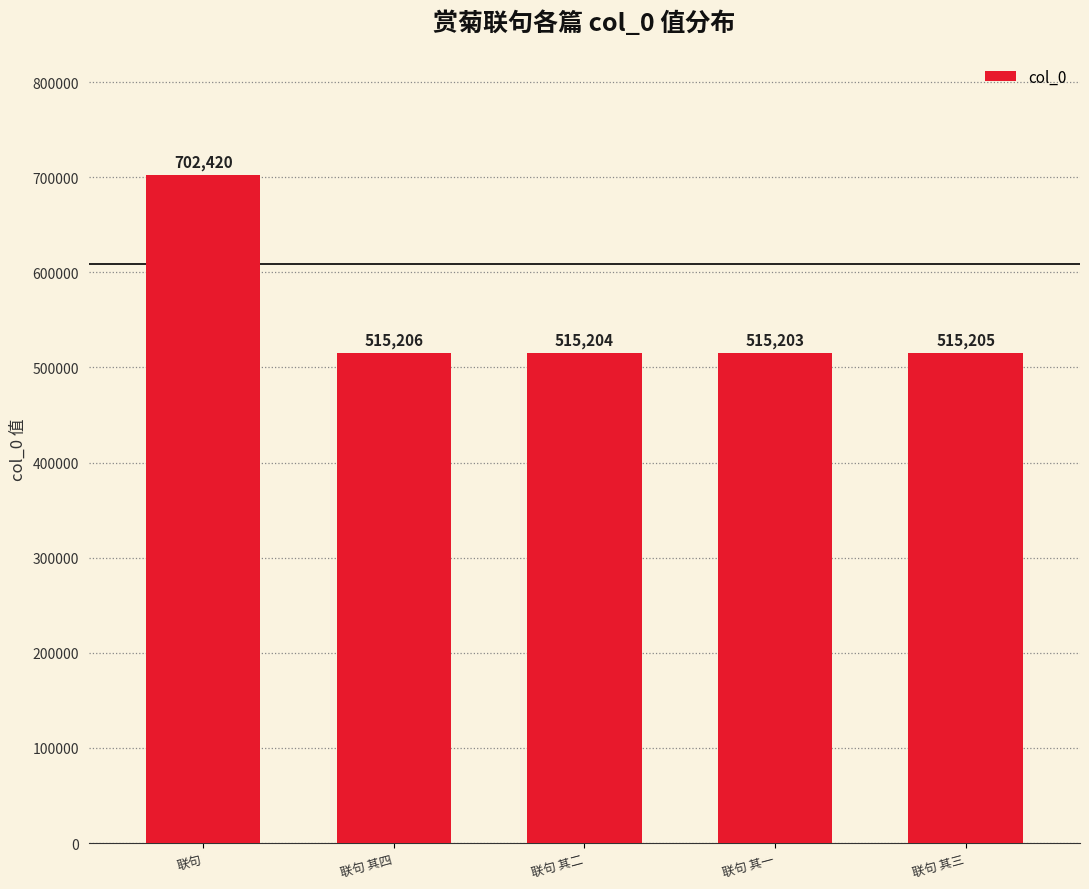

What is the label of the 1st bar from the right?

联句 其三